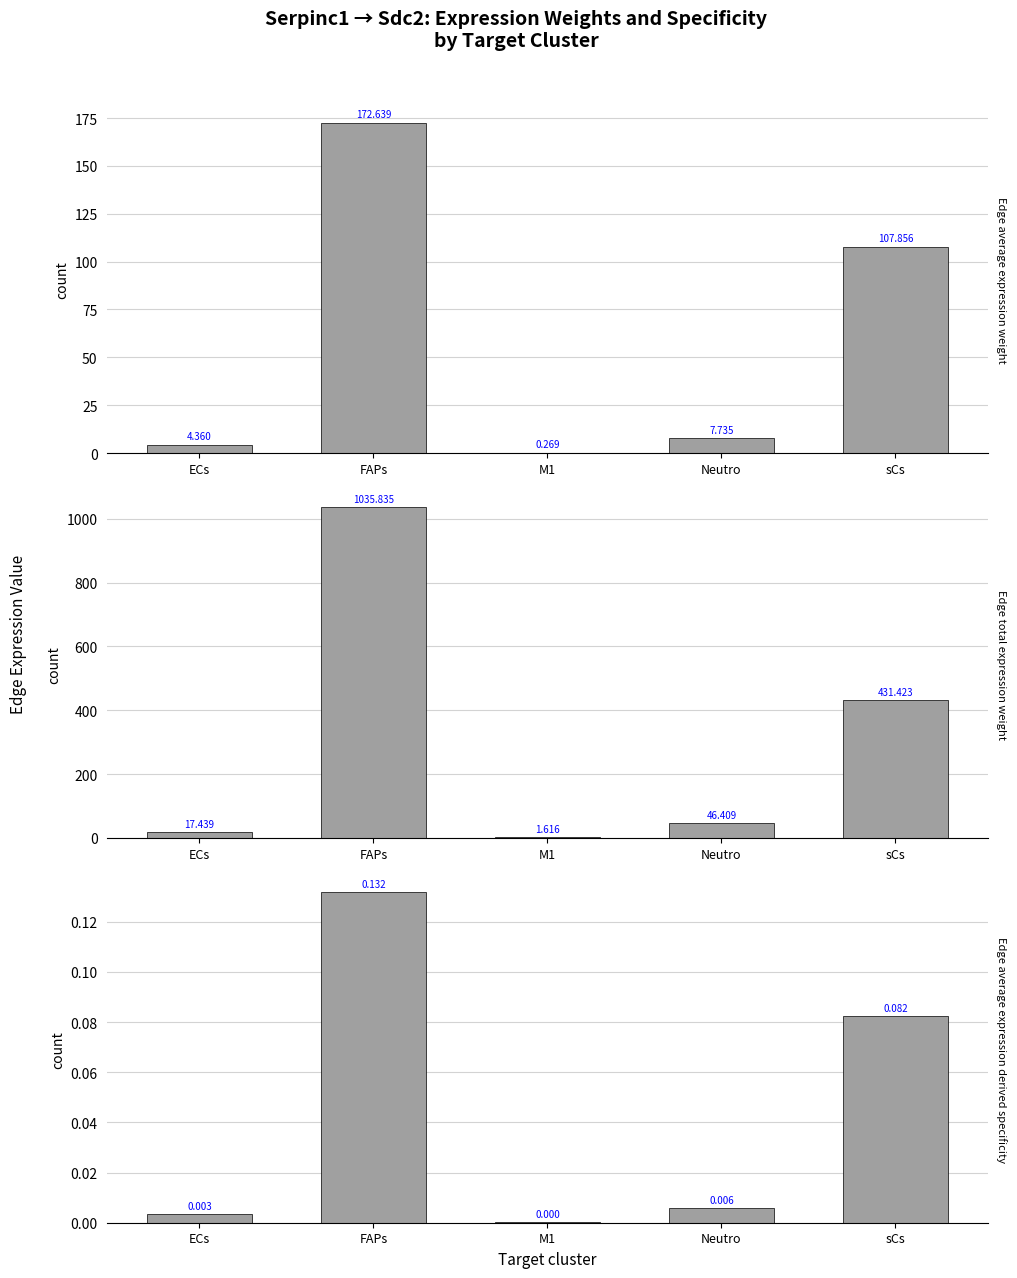

Is it true that Edge average expression derived specificity equals 0.0 at ECs?

True